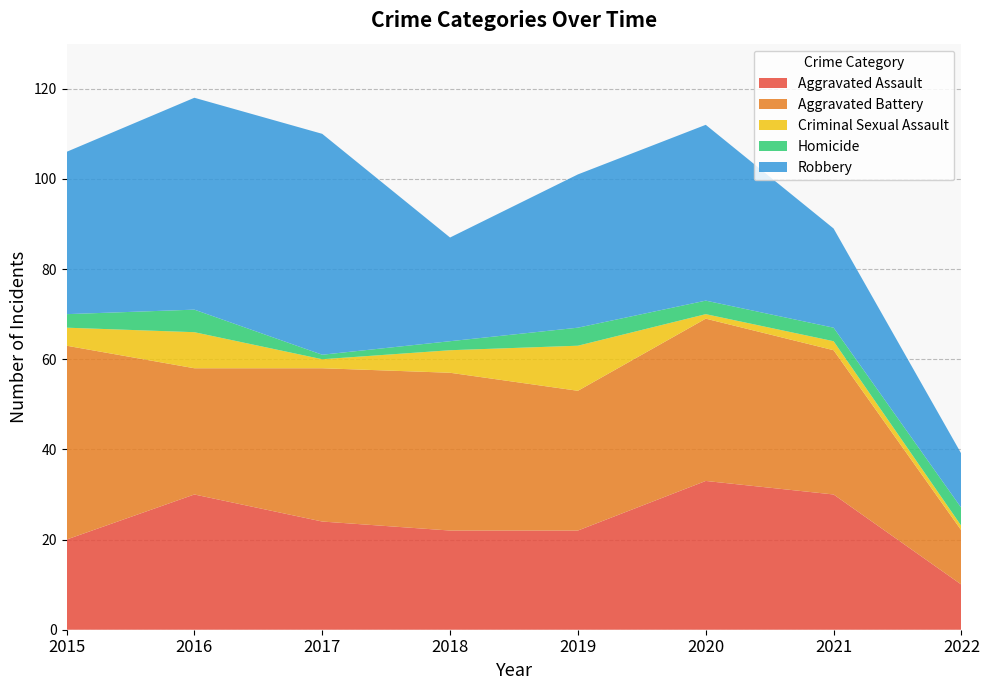

Reading left to right, list all the values displayed in this chart.

Aggravated Assault: 2015=20	2016=30	2017=24	2018=22	2019=22	2020=33	2021=30	2022=10
Aggravated Battery: 2015=43	2016=28	2017=34	2018=35	2019=31	2020=36	2021=32	2022=12
Criminal Sexual Assault: 2015=4	2016=8	2017=2	2018=5	2019=10	2020=1	2021=2	2022=1
Homicide: 2015=3	2016=5	2017=1	2018=2	2019=4	2020=3	2021=3	2022=4
Robbery: 2015=36	2016=47	2017=49	2018=23	2019=34	2020=39	2021=22	2022=12